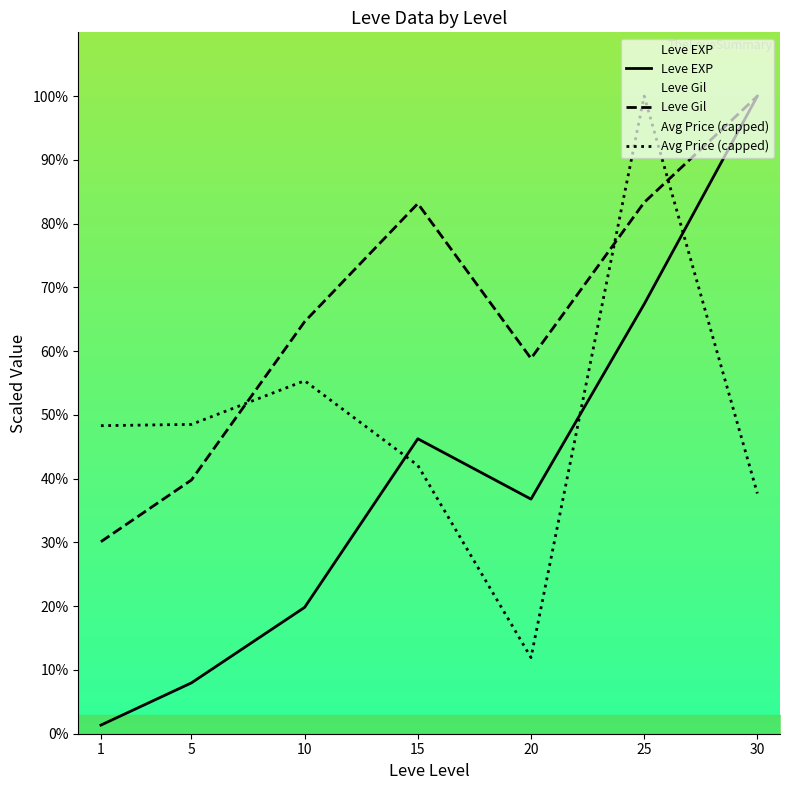

How many intersections are there between Avg Price (capped) and Leve Gil?

3